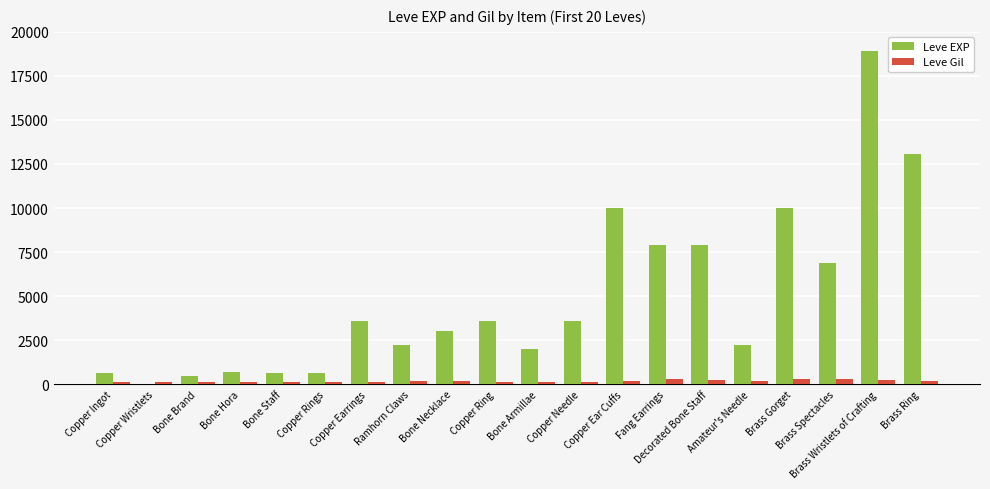

What is the greatest value displayed?

18910